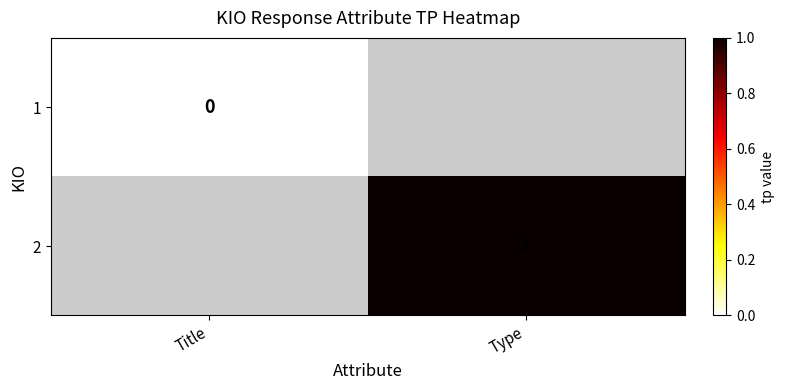

Where is 1 nearest to the value 0?

Title